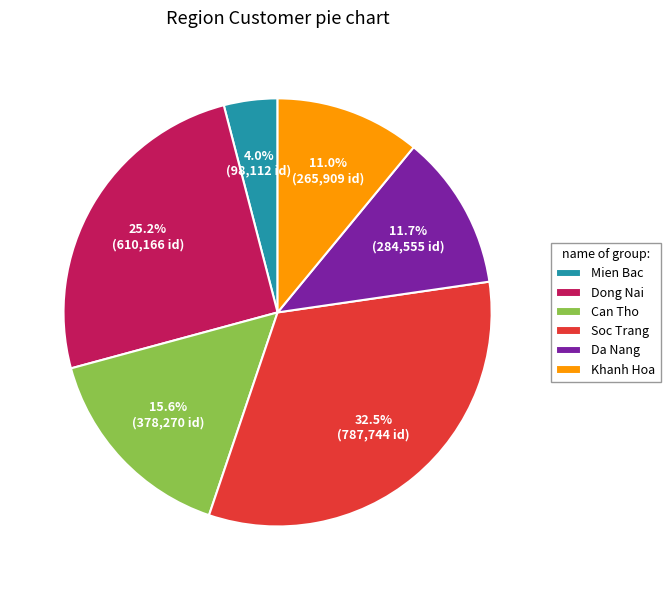

Combined, do Mien Bac and Soc Trang account for over 50%?

No